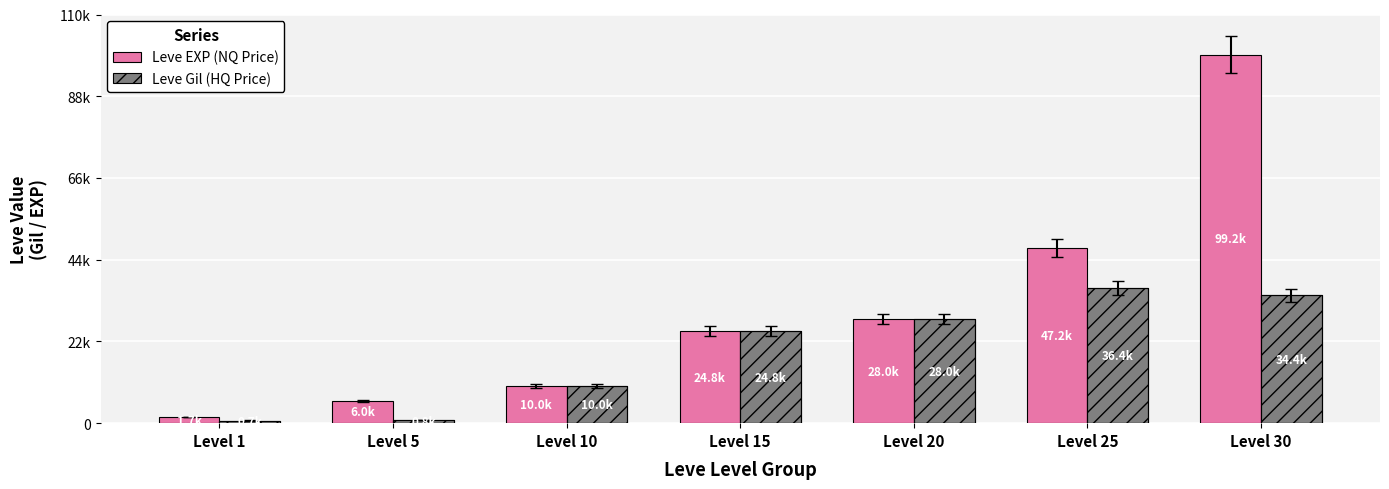

What is the difference between the maximum and second lowest values in the Leve Gil (HQ Price) series?

35550